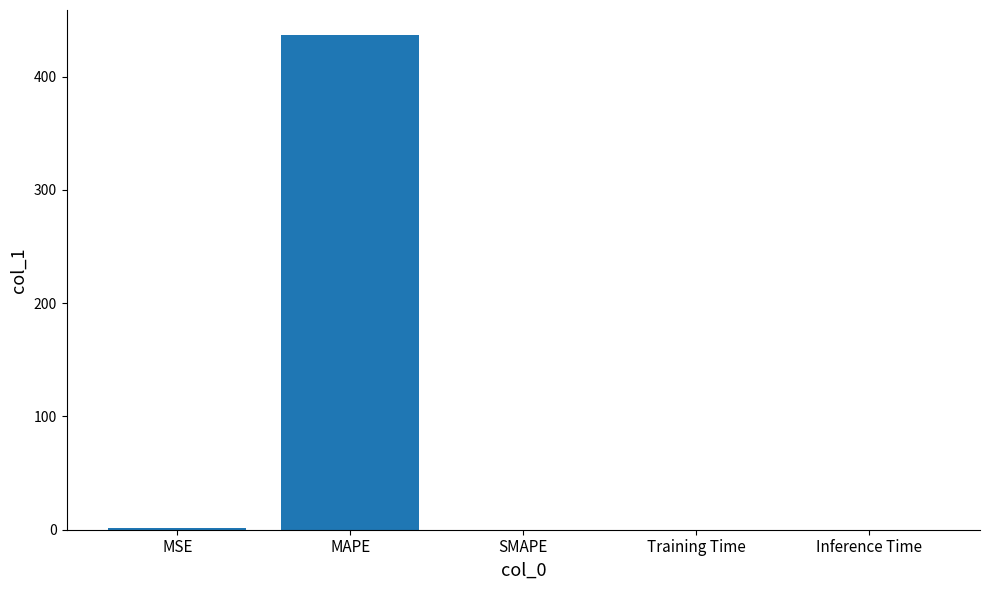

Are the bars horizontal?

No